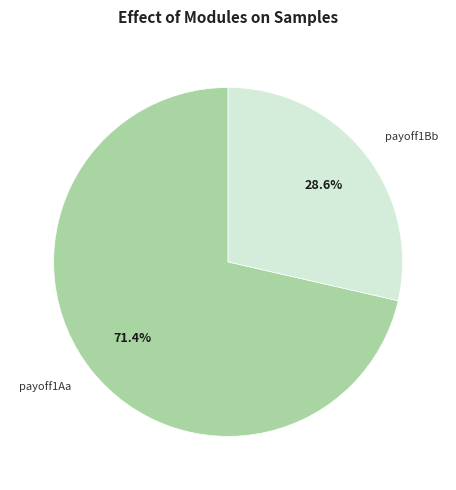

Approximately how many times larger is the value at payoff1Bb compared to payoff1Aa?

0.4